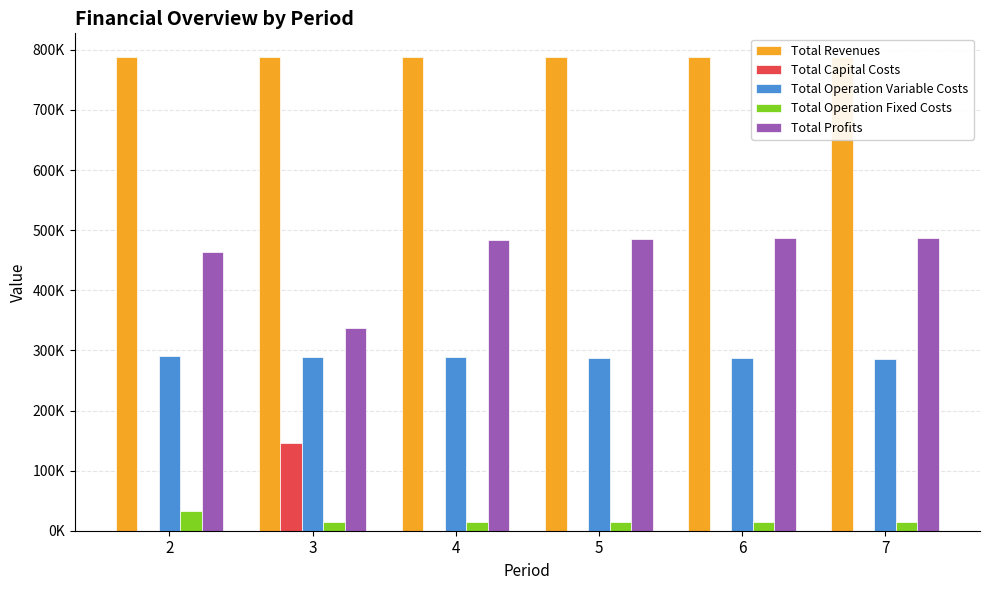

Are the bars horizontal?

No